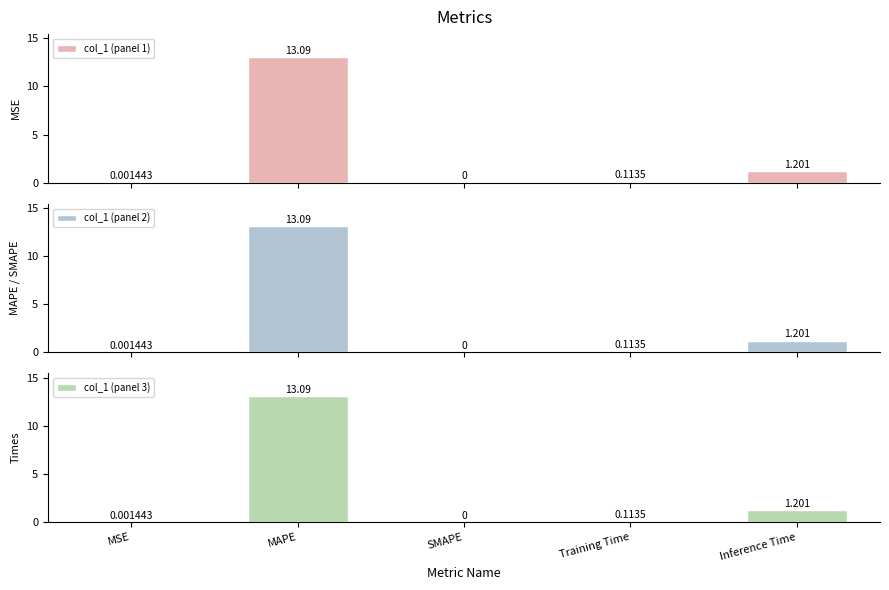

How many groups of bars are there?

5